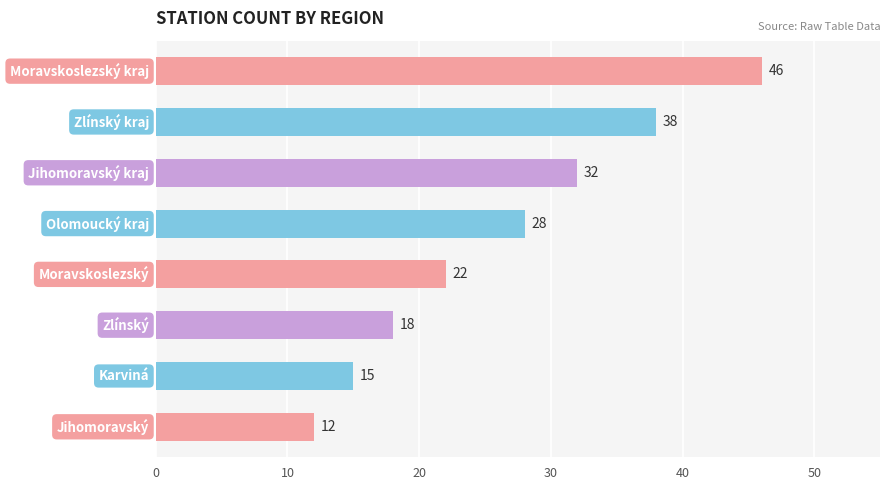

What is the sum of all values?

211